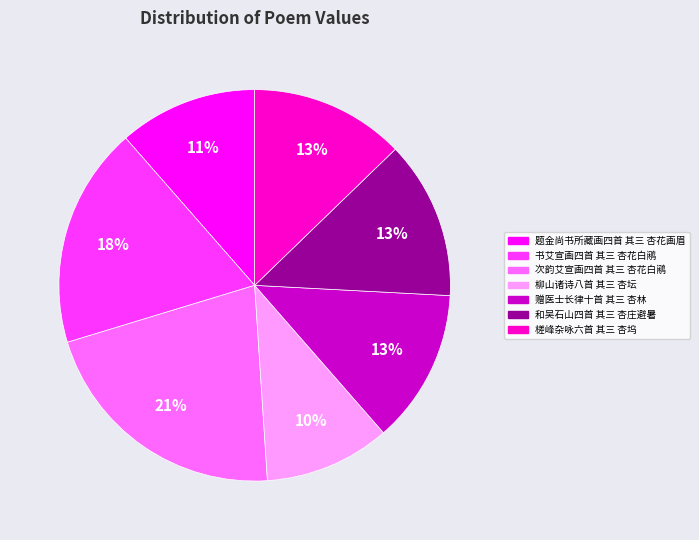

The 书艾宣画四首 其三 杏花白鹇 slice represents 10% of the pie. True or false?

False